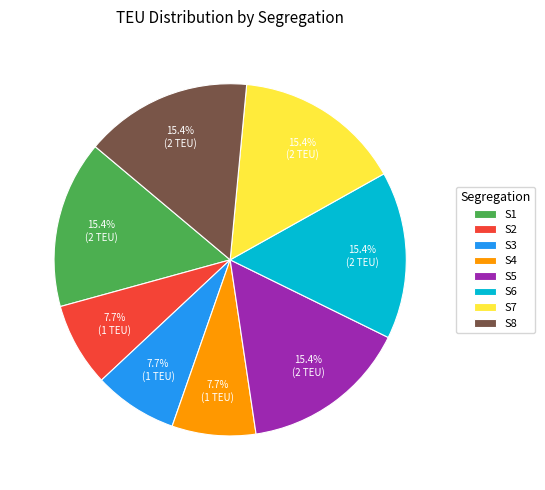

To the nearest percent, what percentage of the pie is S6?

15%